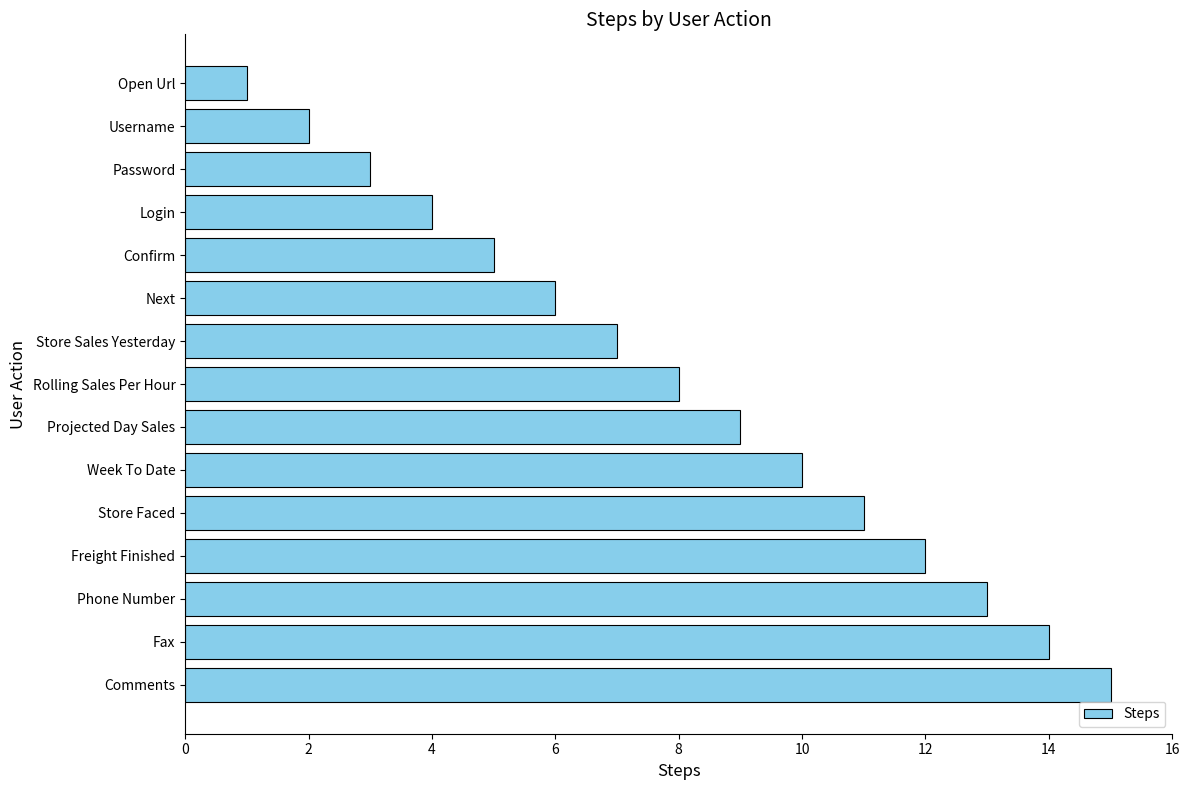

Are the bars horizontal?

Yes